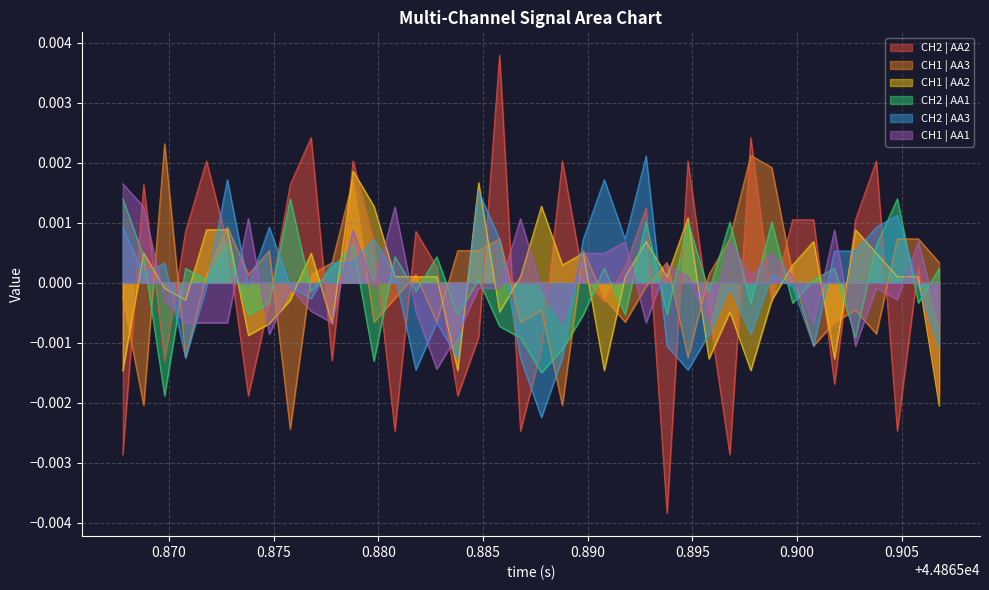

How many lines are shown in the chart?

6